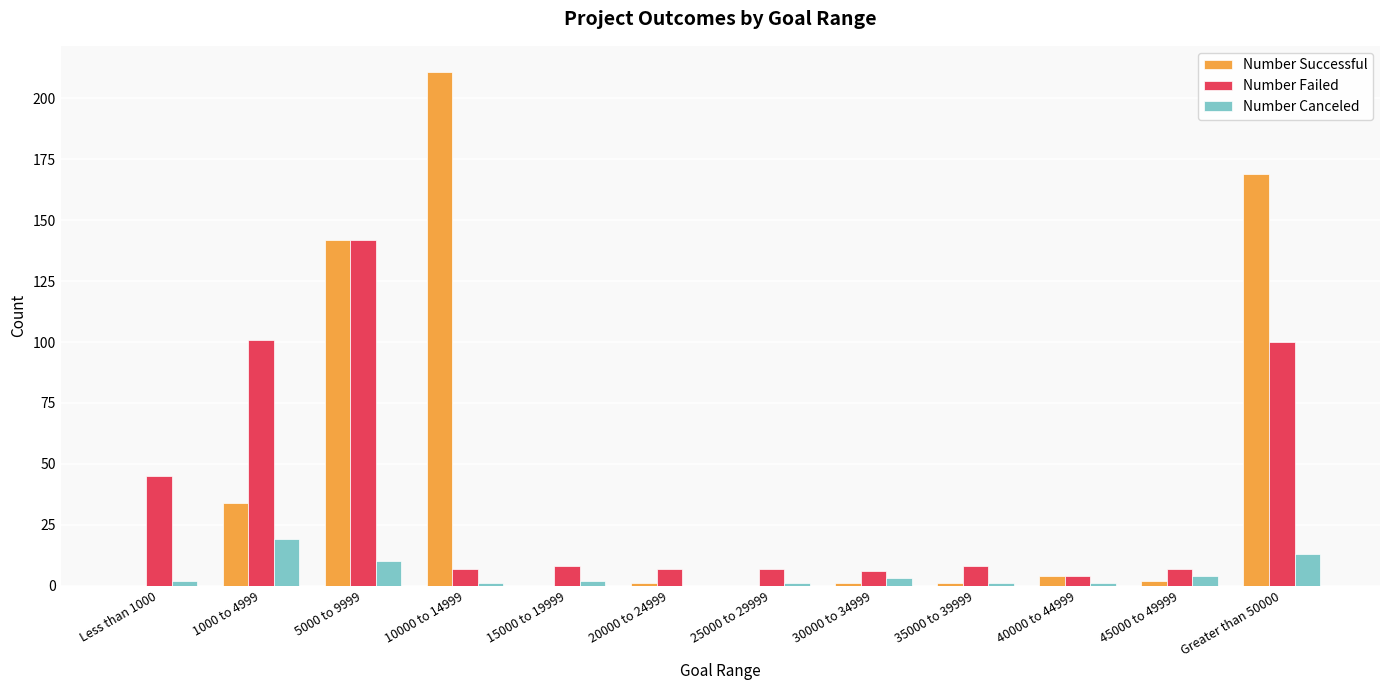

At which label is Number Successful closest to 105?

5000 to 9999